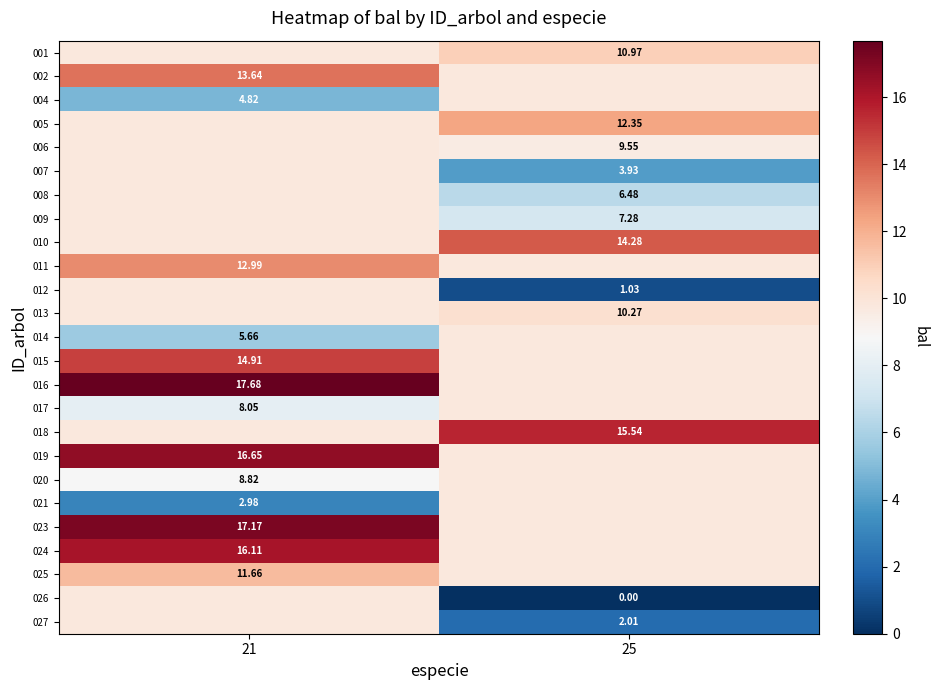

Which has a higher value, 21 or 25?

25